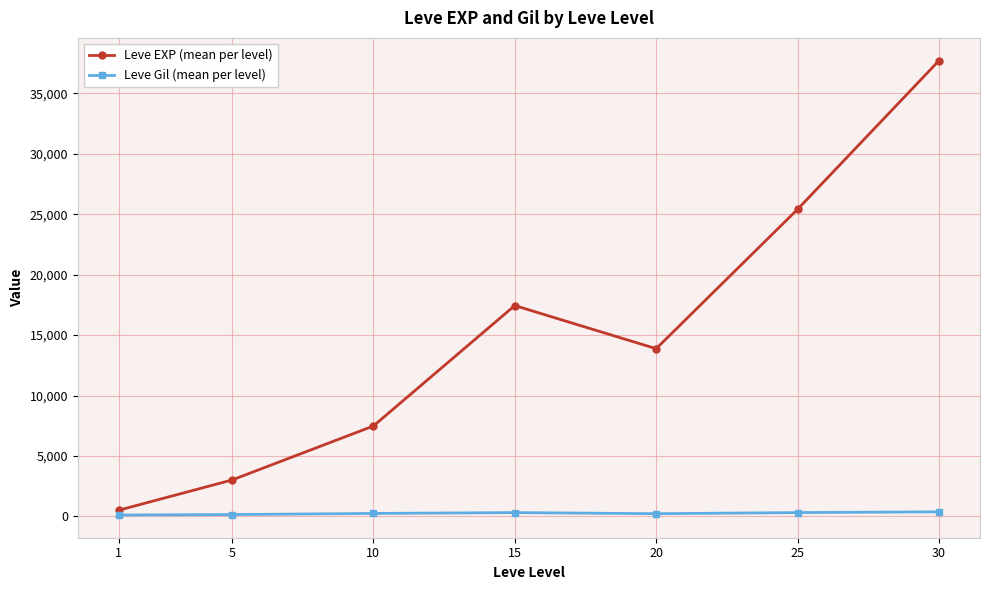

At which category does Leve EXP (mean per level) reach its first local peak?

15